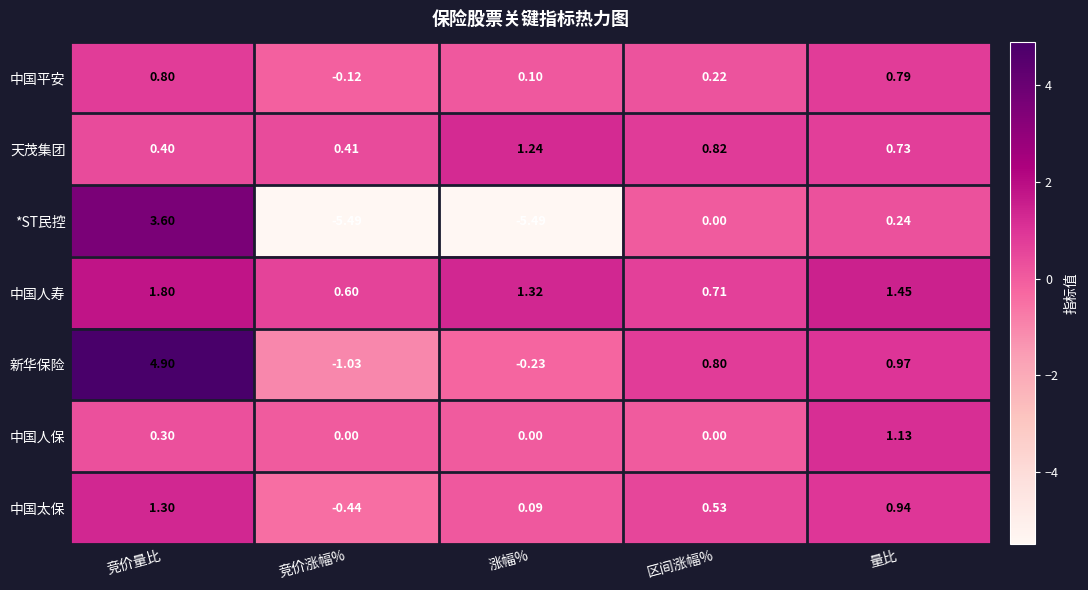

At which label is 新华保险 closest to 1?

量比